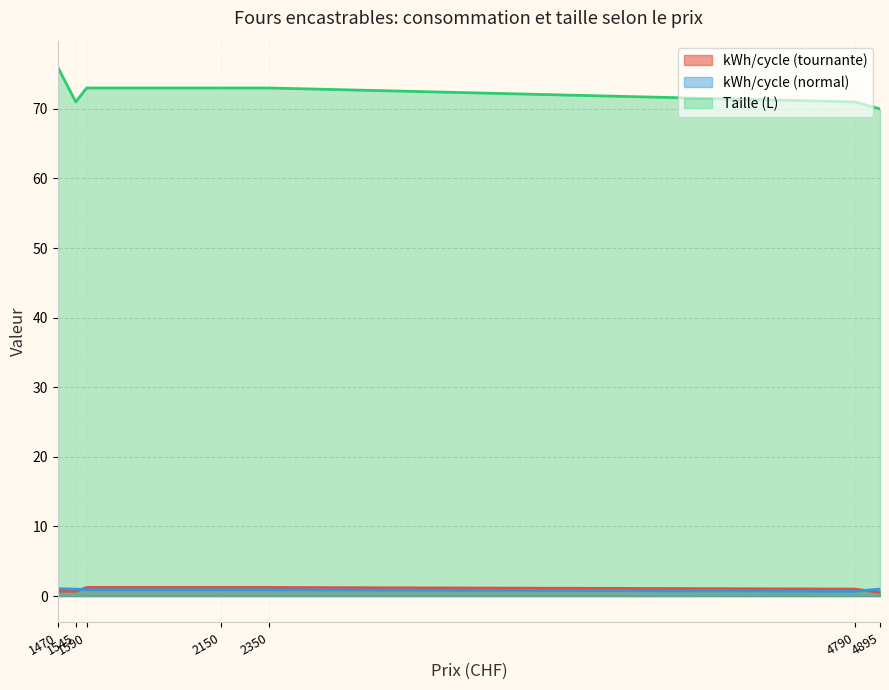

What is the highest value of the kWh/cycle (normal) series?

1.1